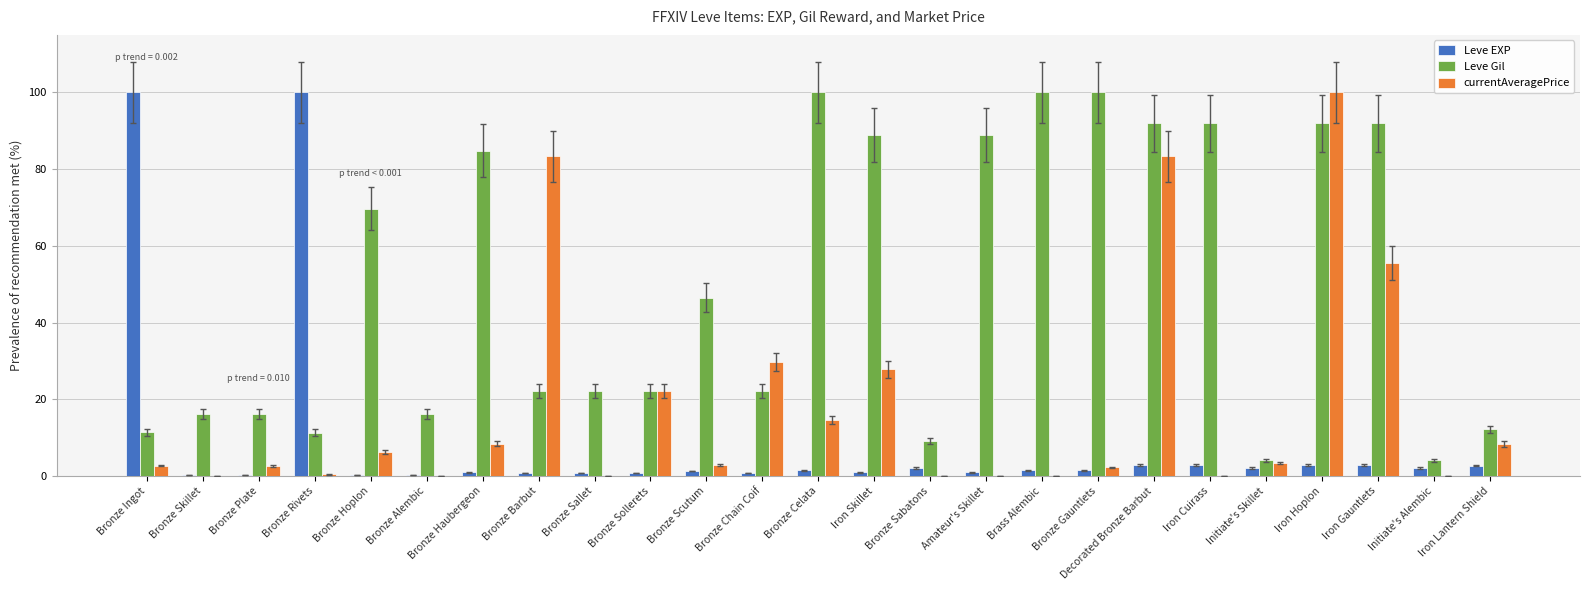

What is the average value of the currentAveragePrice series?

18.1